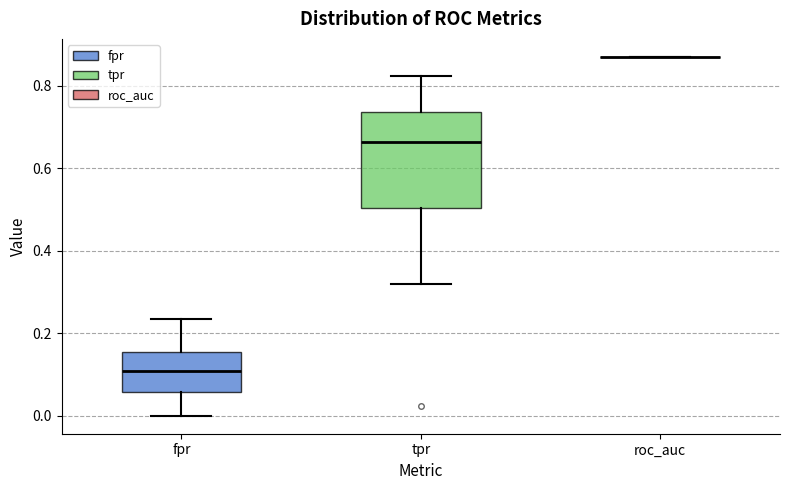

Comparing the boxes themselves (not the whiskers), which one is the tallest?

tpr